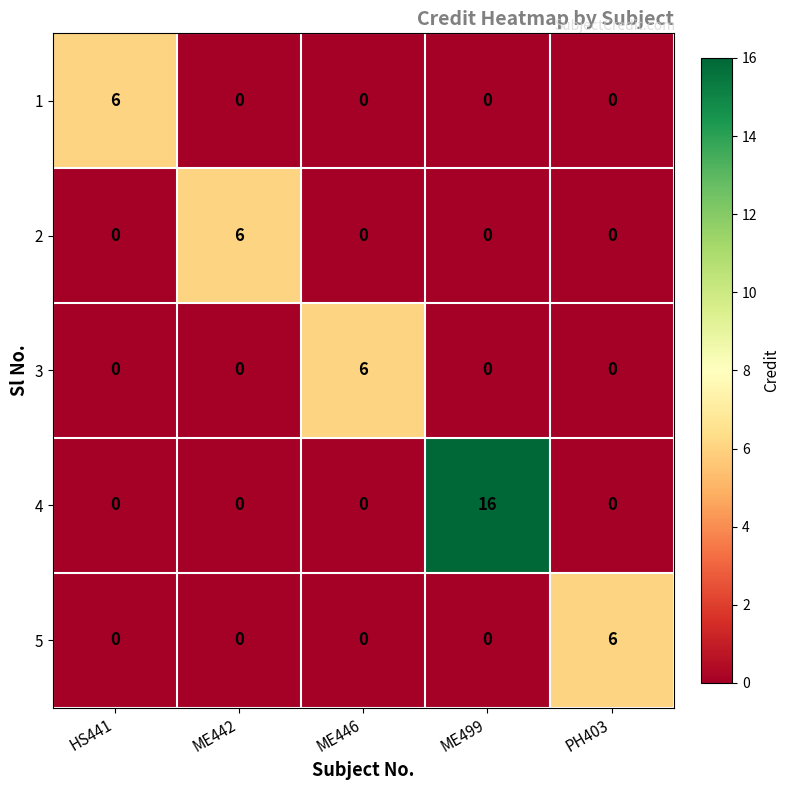

Count the 5 values in the range 0 to 1.

4